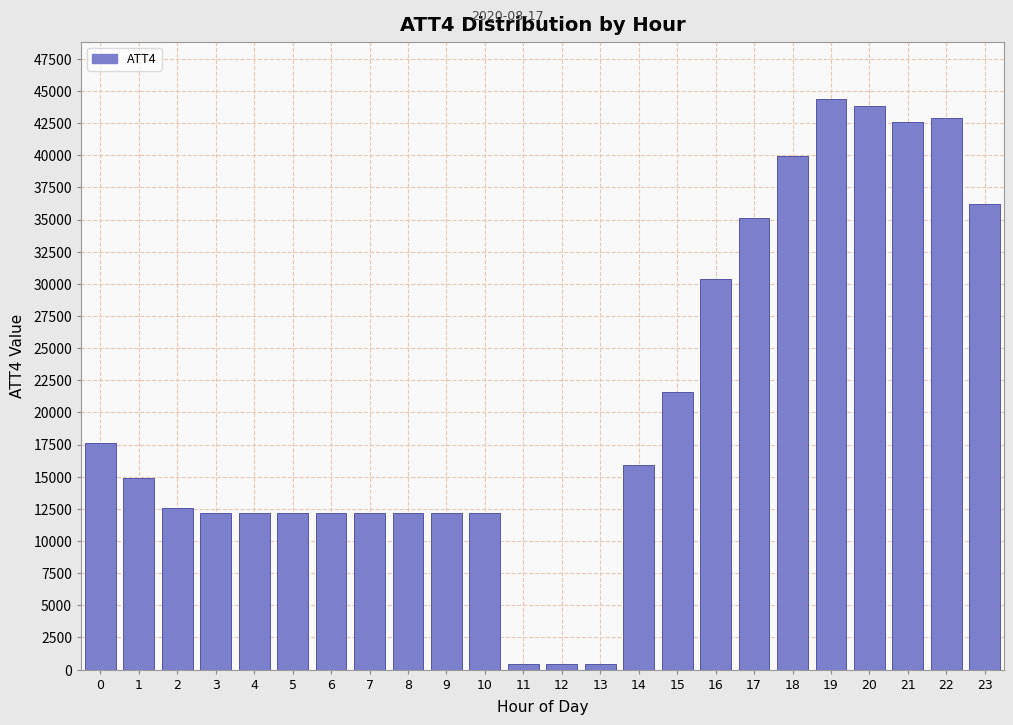

Reading left to right, what are all the values shown in this chart?

17600	14900	12600	12200	12200	12200	12200	12200	12200	12200	12200	400	400	400	15900	21600	30400	35100	39900	44400	43800	42600	42900	36200